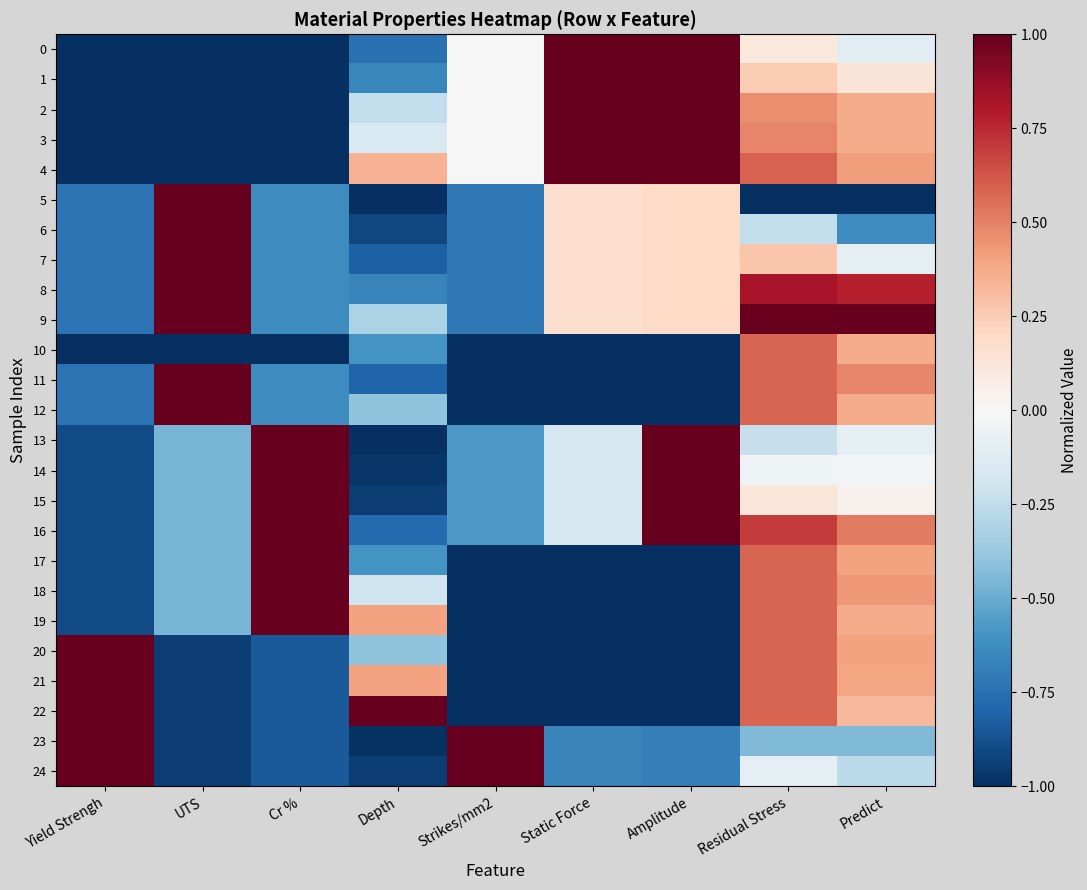

Reading left to right, transcribe all the data shown in this chart.

0: Yield Strengh=-1.0	UTS=-1.0	Cr %=-1.0	Depth=-0.8	Strikes/mm2=0.0	Static Force=1.0	Amplitude=1.0	Residual Stress=0.1	Predict=-0.1
1: Yield Strengh=-1.0	UTS=-1.0	Cr %=-1.0	Depth=-0.7	Strikes/mm2=0.0	Static Force=1.0	Amplitude=1.0	Residual Stress=0.3	Predict=0.1
2: Yield Strengh=-1.0	UTS=-1.0	Cr %=-1.0	Depth=-0.2	Strikes/mm2=0.0	Static Force=1.0	Amplitude=1.0	Residual Stress=0.5	Predict=0.4
3: Yield Strengh=-1.0	UTS=-1.0	Cr %=-1.0	Depth=-0.2	Strikes/mm2=0.0	Static Force=1.0	Amplitude=1.0	Residual Stress=0.5	Predict=0.4
4: Yield Strengh=-1.0	UTS=-1.0	Cr %=-1.0	Depth=0.4	Strikes/mm2=0.0	Static Force=1.0	Amplitude=1.0	Residual Stress=0.6	Predict=0.4
5: Yield Strengh=-0.7	UTS=1.0	Cr %=-0.6	Depth=-1.0	Strikes/mm2=-0.7	Static Force=0.2	Amplitude=0.2	Residual Stress=-1.0	Predict=-1.0
6: Yield Strengh=-0.7	UTS=1.0	Cr %=-0.6	Depth=-0.9	Strikes/mm2=-0.7	Static Force=0.2	Amplitude=0.2	Residual Stress=-0.2	Predict=-0.6
7: Yield Strengh=-0.7	UTS=1.0	Cr %=-0.6	Depth=-0.8	Strikes/mm2=-0.7	Static Force=0.2	Amplitude=0.2	Residual Stress=0.3	Predict=-0.1
8: Yield Strengh=-0.7	UTS=1.0	Cr %=-0.6	Depth=-0.7	Strikes/mm2=-0.7	Static Force=0.2	Amplitude=0.2	Residual Stress=0.8	Predict=0.8
9: Yield Strengh=-0.7	UTS=1.0	Cr %=-0.6	Depth=-0.3	Strikes/mm2=-0.7	Static Force=0.2	Amplitude=0.2	Residual Stress=1.0	Predict=1.0
10: Yield Strengh=-1.0	UTS=-1.0	Cr %=-1.0	Depth=-0.6	Strikes/mm2=-1.0	Static Force=-1.0	Amplitude=-1.0	Residual Stress=0.6	Predict=0.4
11: Yield Strengh=-0.7	UTS=1.0	Cr %=-0.6	Depth=-0.8	Strikes/mm2=-1.0	Static Force=-1.0	Amplitude=-1.0	Residual Stress=0.6	Predict=0.5
12: Yield Strengh=-0.7	UTS=1.0	Cr %=-0.6	Depth=-0.4	Strikes/mm2=-1.0	Static Force=-1.0	Amplitude=-1.0	Residual Stress=0.6	Predict=0.4
13: Yield Strengh=-0.9	UTS=-0.5	Cr %=1.0	Depth=-1.0	Strikes/mm2=-0.6	Static Force=-0.2	Amplitude=1.0	Residual Stress=-0.2	Predict=-0.1
14: Yield Strengh=-0.9	UTS=-0.5	Cr %=1.0	Depth=-1.0	Strikes/mm2=-0.6	Static Force=-0.2	Amplitude=1.0	Residual Stress=-0.0	Predict=-0.0
15: Yield Strengh=-0.9	UTS=-0.5	Cr %=1.0	Depth=-0.9	Strikes/mm2=-0.6	Static Force=-0.2	Amplitude=1.0	Residual Stress=0.1	Predict=0.0
16: Yield Strengh=-0.9	UTS=-0.5	Cr %=1.0	Depth=-0.8	Strikes/mm2=-0.6	Static Force=-0.2	Amplitude=1.0	Residual Stress=0.7	Predict=0.5
17: Yield Strengh=-0.9	UTS=-0.5	Cr %=1.0	Depth=-0.6	Strikes/mm2=-1.0	Static Force=-1.0	Amplitude=-1.0	Residual Stress=0.6	Predict=0.4
18: Yield Strengh=-0.9	UTS=-0.5	Cr %=1.0	Depth=-0.2	Strikes/mm2=-1.0	Static Force=-1.0	Amplitude=-1.0	Residual Stress=0.6	Predict=0.4
19: Yield Strengh=-0.9	UTS=-0.5	Cr %=1.0	Depth=0.4	Strikes/mm2=-1.0	Static Force=-1.0	Amplitude=-1.0	Residual Stress=0.6	Predict=0.4
20: Yield Strengh=1.0	UTS=-0.9	Cr %=-0.8	Depth=-0.4	Strikes/mm2=-1.0	Static Force=-1.0	Amplitude=-1.0	Residual Stress=0.6	Predict=0.4
21: Yield Strengh=1.0	UTS=-0.9	Cr %=-0.8	Depth=0.4	Strikes/mm2=-1.0	Static Force=-1.0	Amplitude=-1.0	Residual Stress=0.6	Predict=0.4
22: Yield Strengh=1.0	UTS=-0.9	Cr %=-0.8	Depth=1.0	Strikes/mm2=-1.0	Static Force=-1.0	Amplitude=-1.0	Residual Stress=0.6	Predict=0.3
23: Yield Strengh=1.0	UTS=-0.9	Cr %=-0.8	Depth=-1.0	Strikes/mm2=1.0	Static Force=-0.7	Amplitude=-0.7	Residual Stress=-0.4	Predict=-0.4
24: Yield Strengh=1.0	UTS=-0.9	Cr %=-0.8	Depth=-0.9	Strikes/mm2=1.0	Static Force=-0.7	Amplitude=-0.7	Residual Stress=-0.1	Predict=-0.3